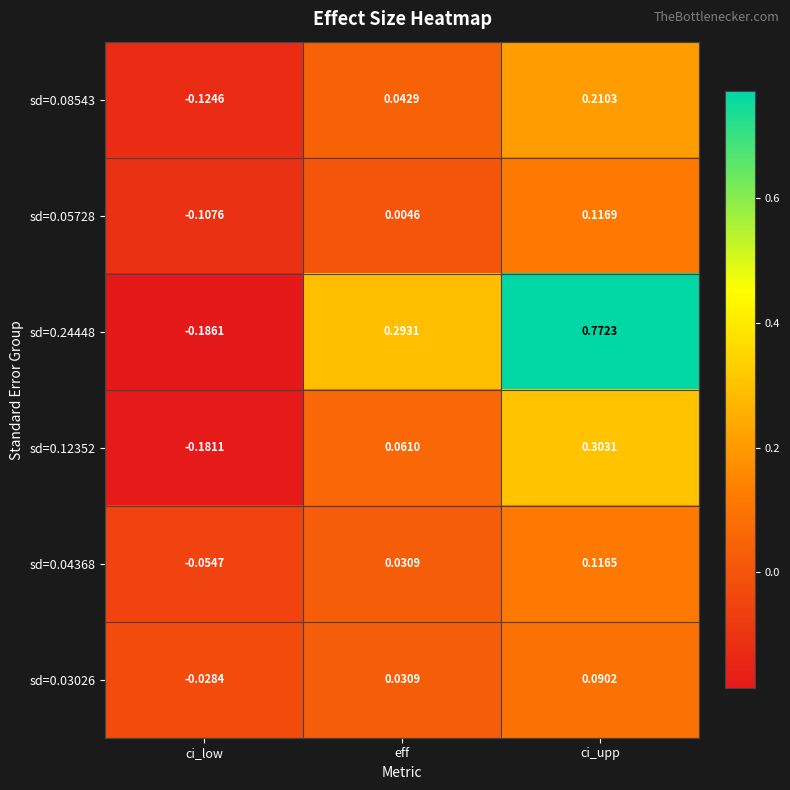

At which category does the chart reach its peak across all series?

ci_upp